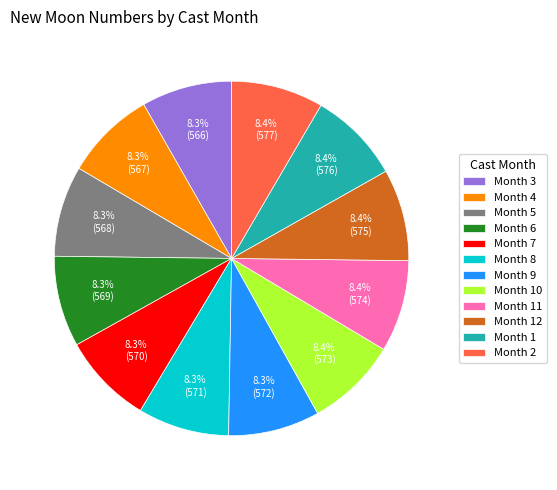

Combined, what portion of the pie is Month 10 and Month 6?

16.7%